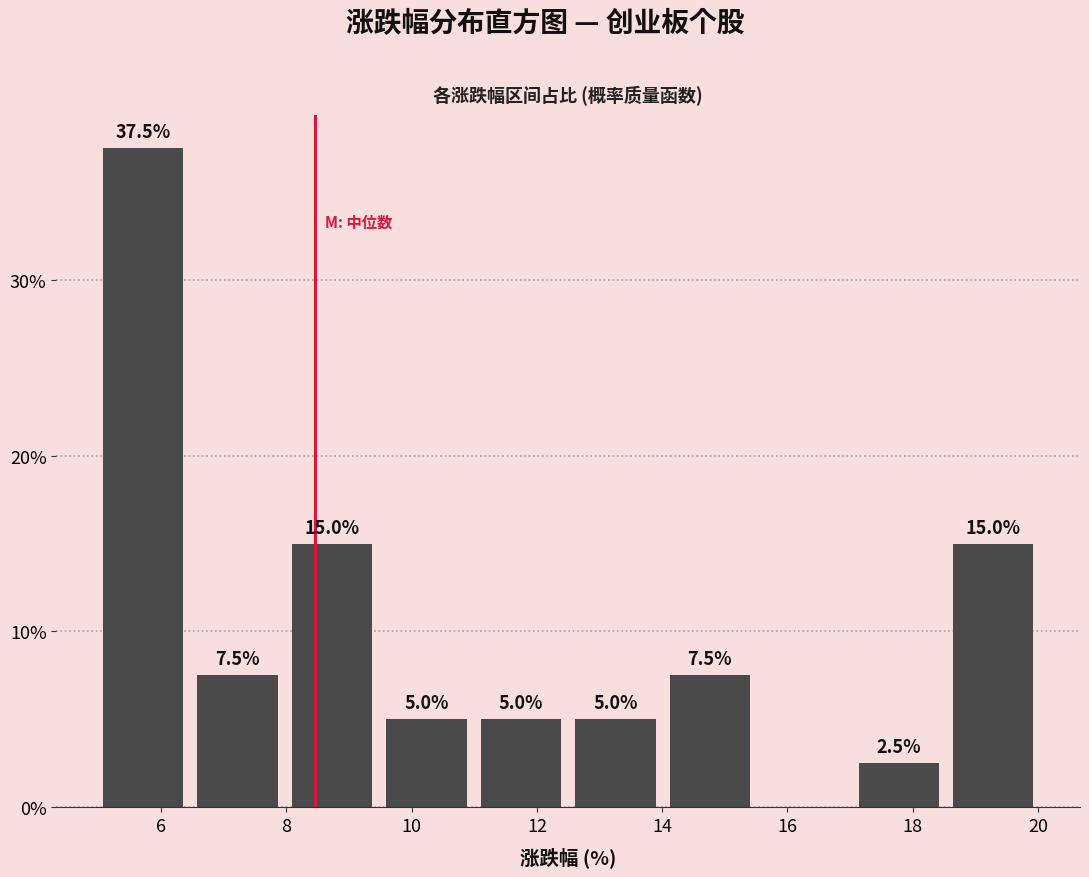

Over which range of the x-axis is the bar tallest?

5.0 to 6.4